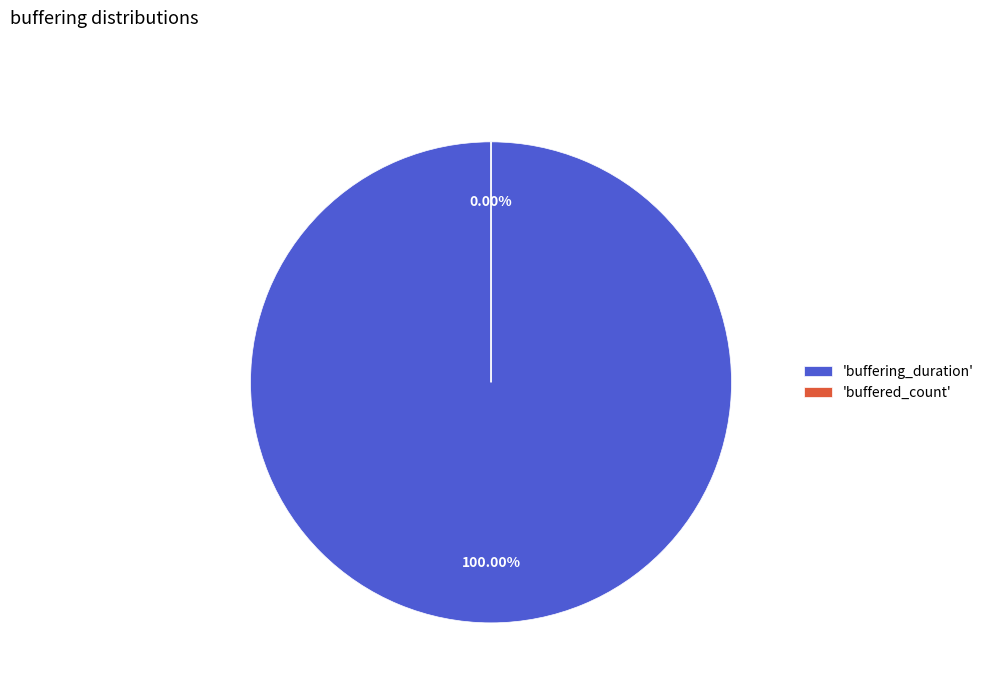

Is there a majority slice in this chart?

Yes